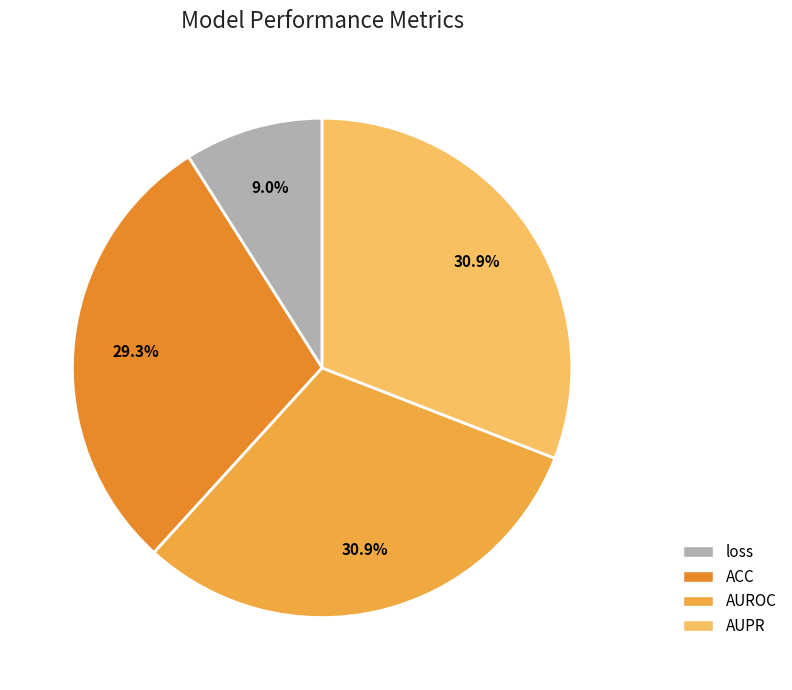

Is AUROC the majority of the pie?

No